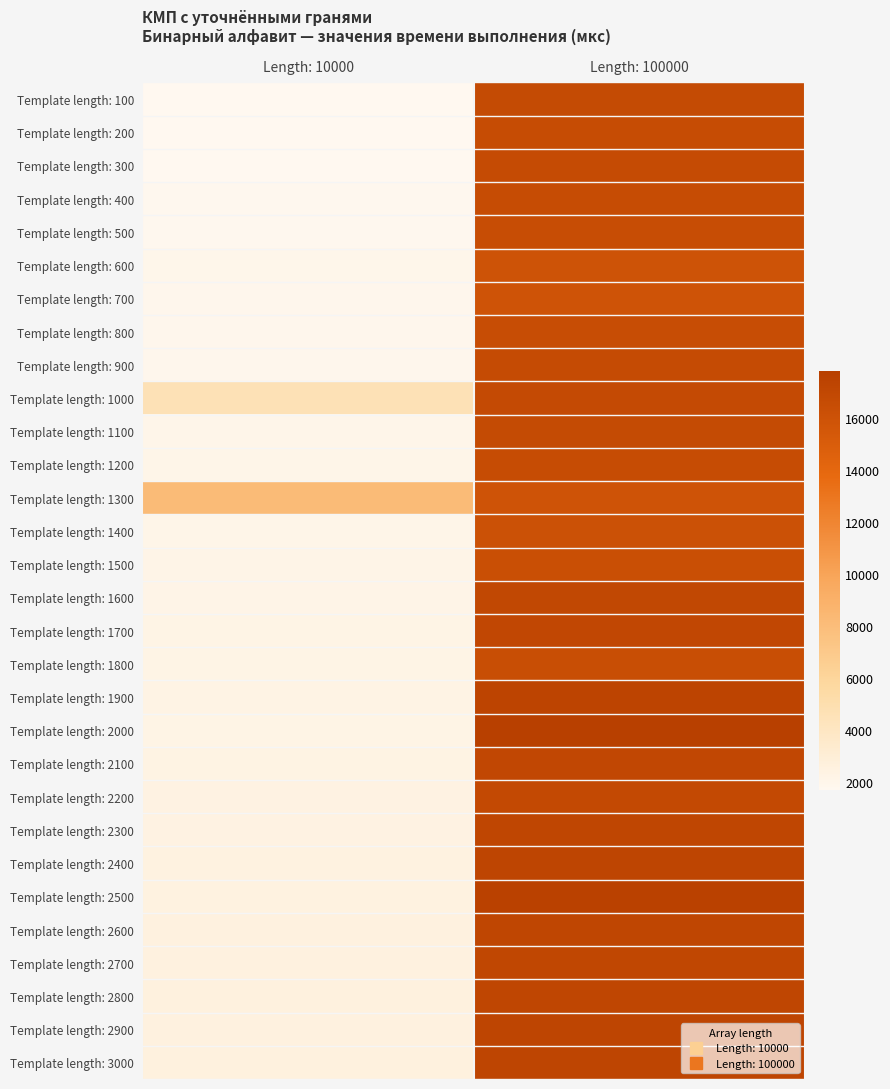

What is the maximum value shown in the chart?

17798